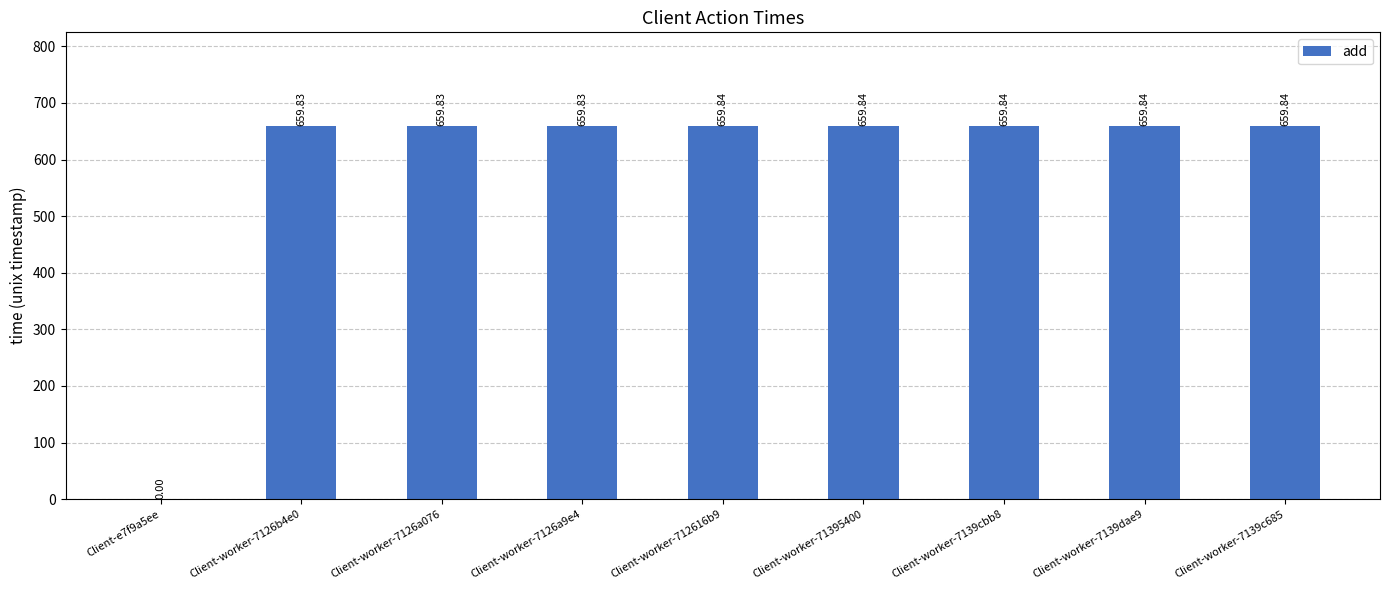

What is the sum of the values at Client-worker-712616b9 and Client-worker-7139c685?

1319.7